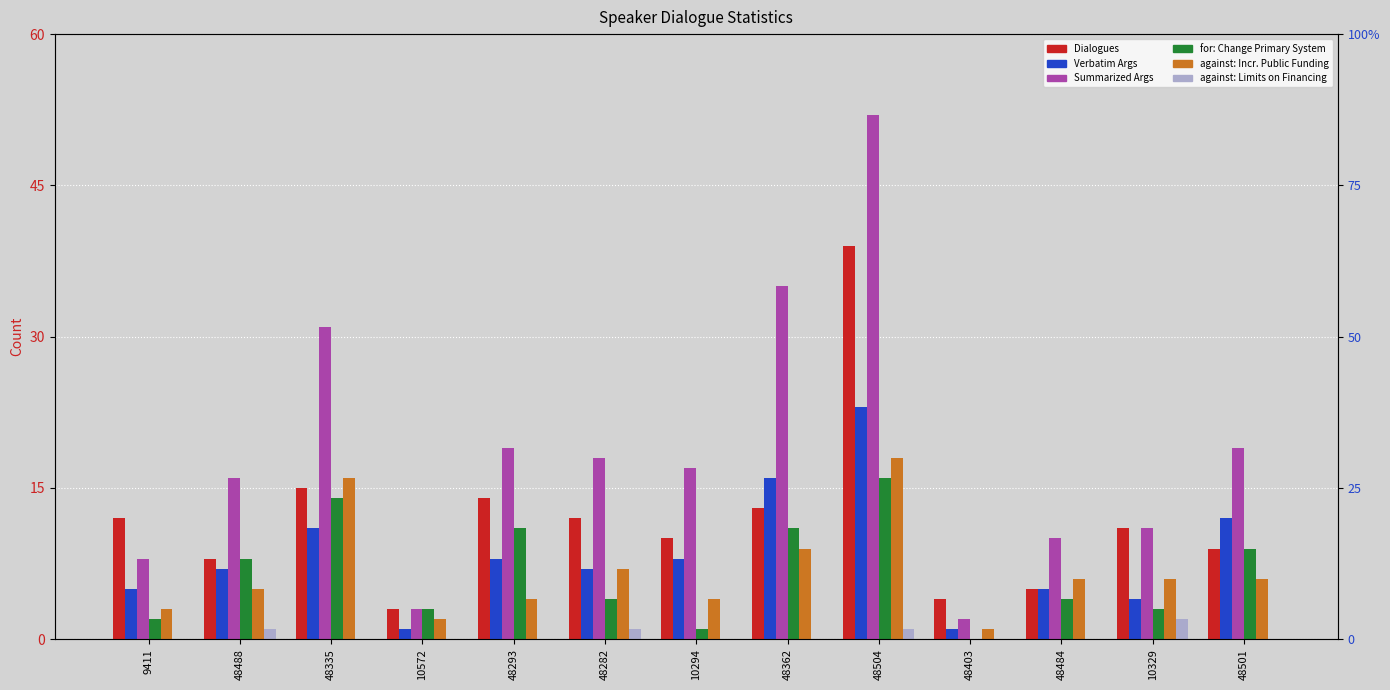

Is it true that Number of Verbatim Arguments equals 7 at 48282?

True